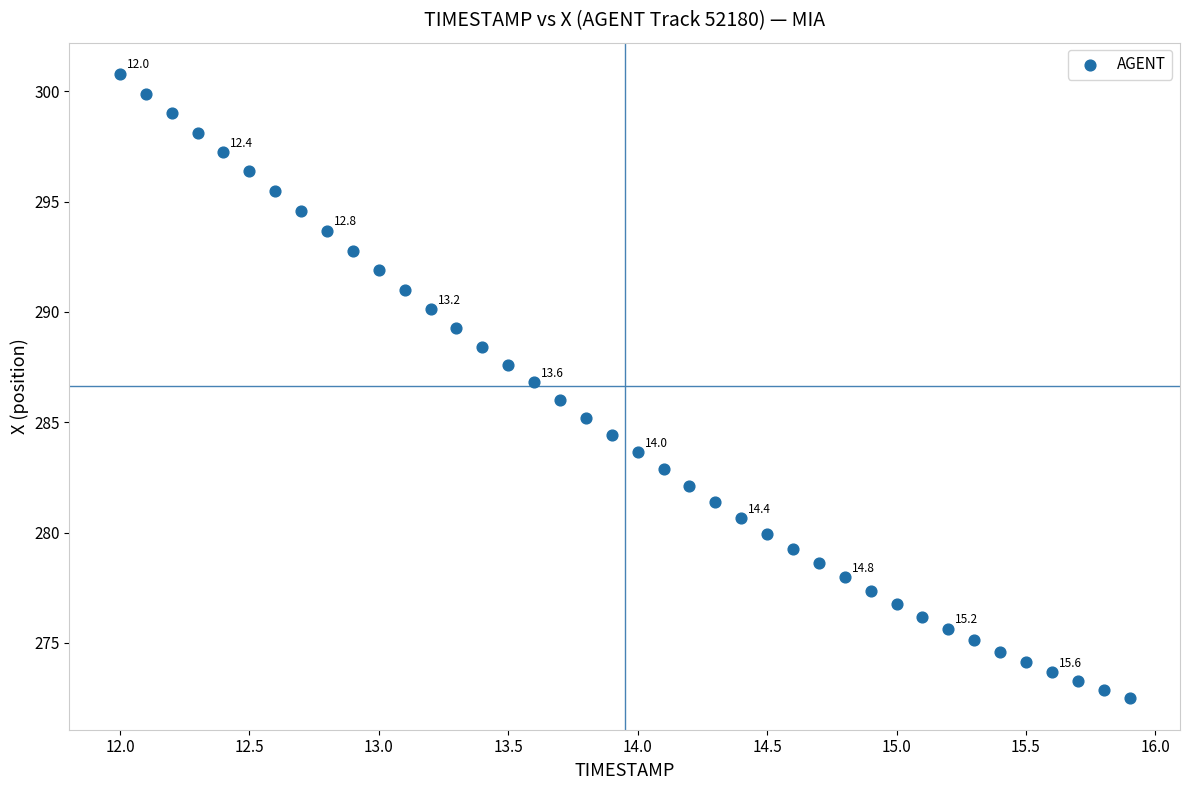

What is the range of X values (max minus min)?

3.9